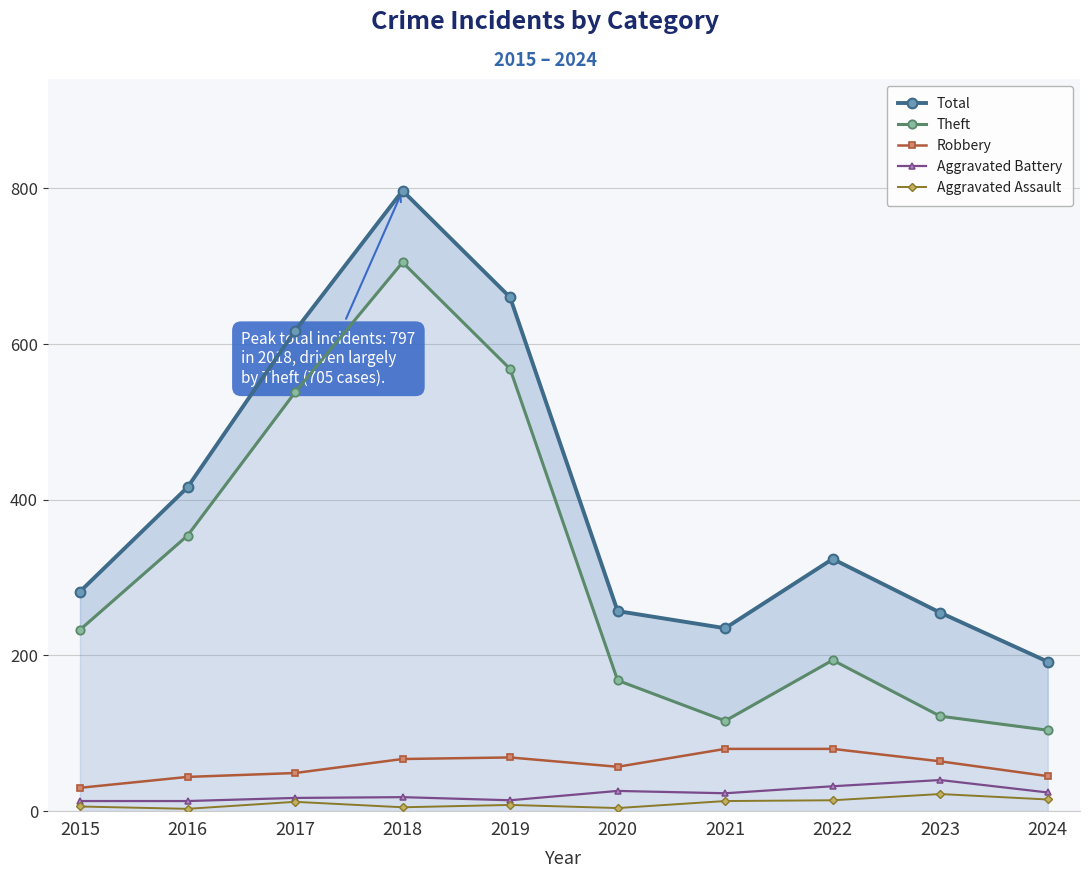

At which label does Aggravated Assault reach its minimum?

2016